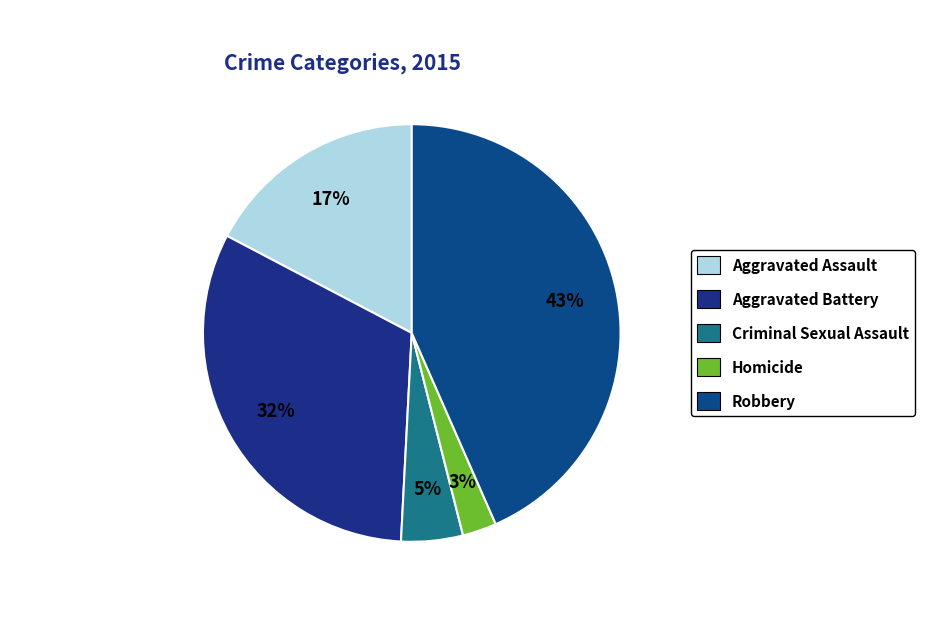

To the nearest percent, what percentage of the pie is Aggravated Assault?

17%